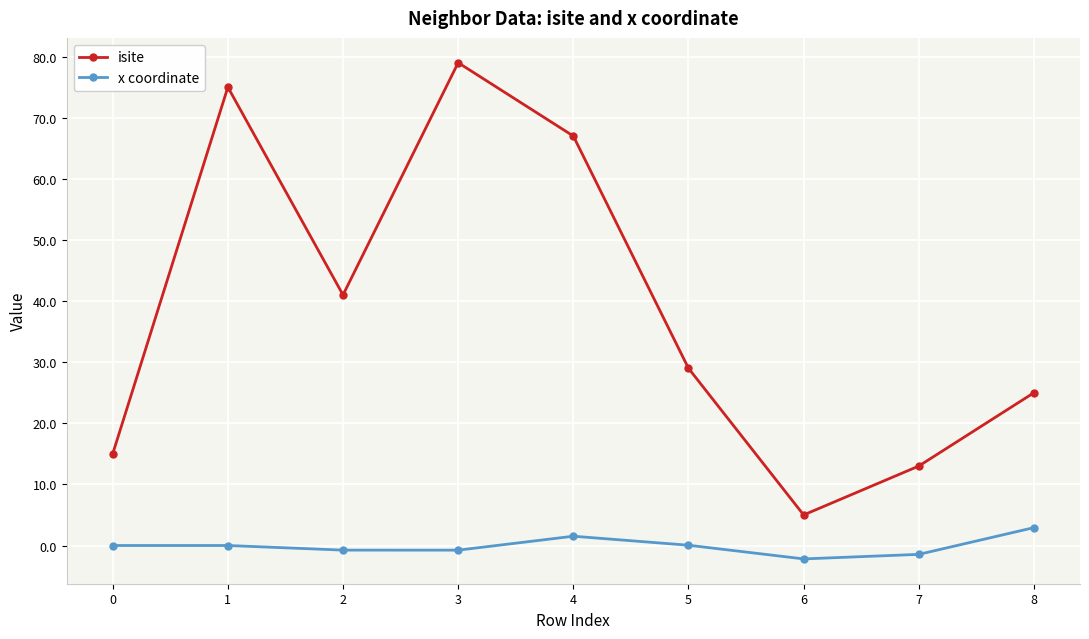

In isite, how many points are higher than both neighbors (excluding endpoints)?

2